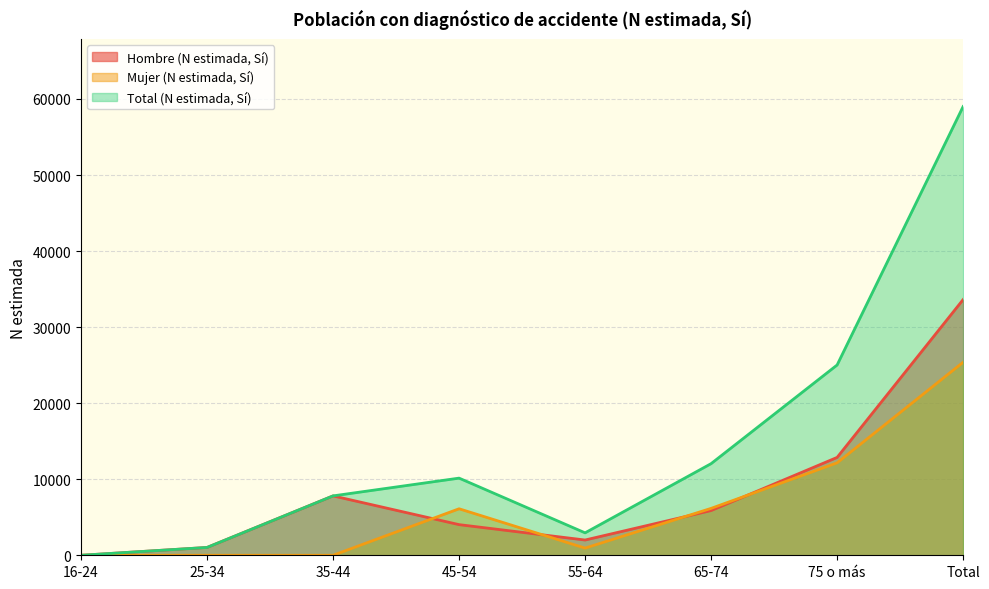

True or false: Total (N estimada, Sí) and Hombre (N estimada, Sí) cross at least once.

False